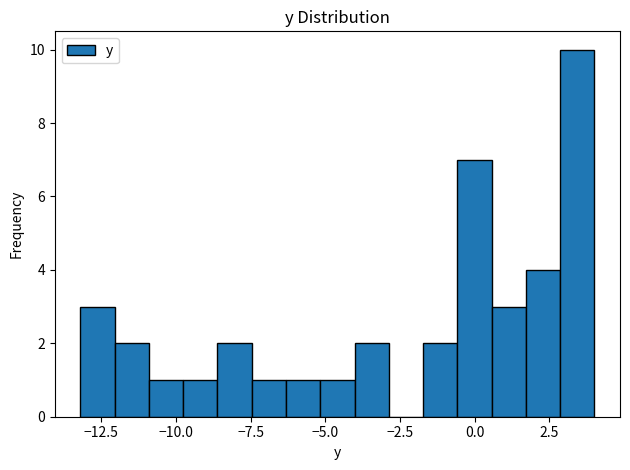

Read against the x-axis, roughly where is the centre of the tallest bar?

3.5